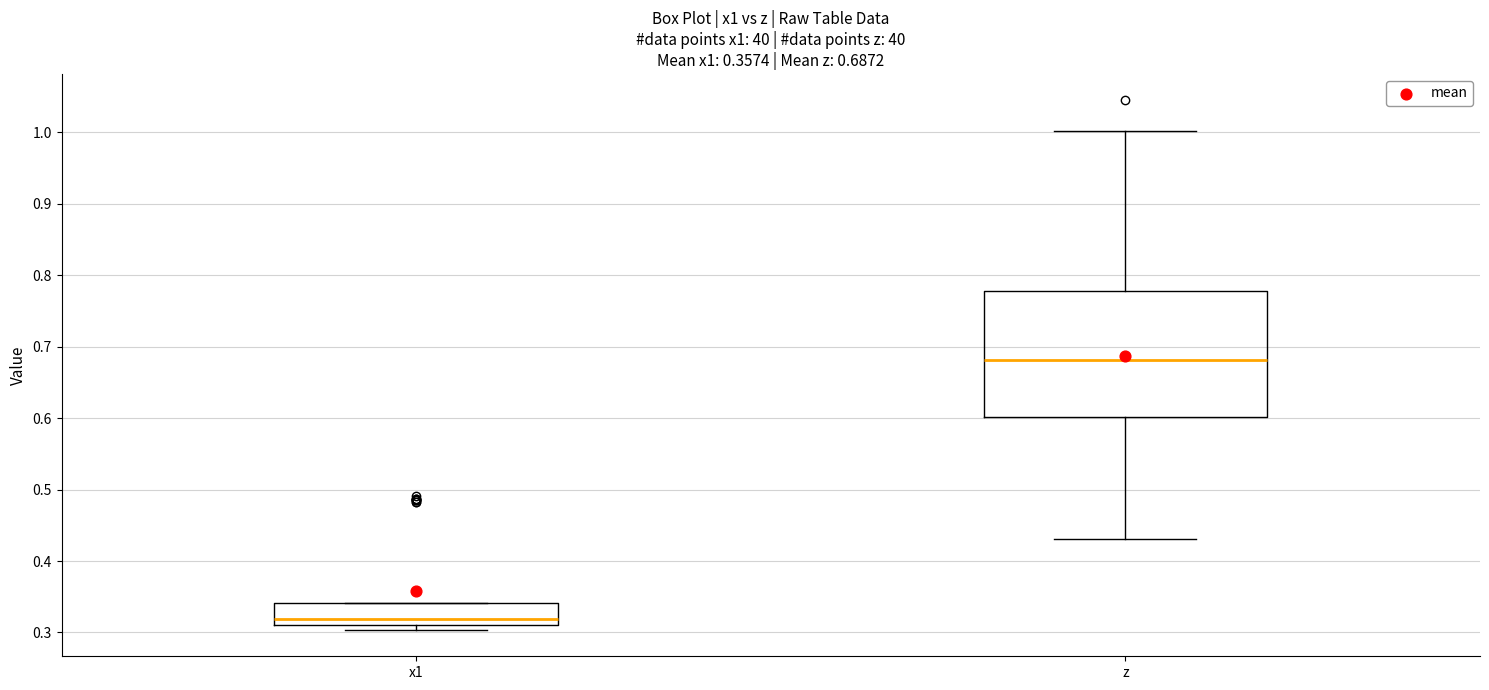

Comparing the boxes themselves (not the whiskers), which one is the tallest?

z